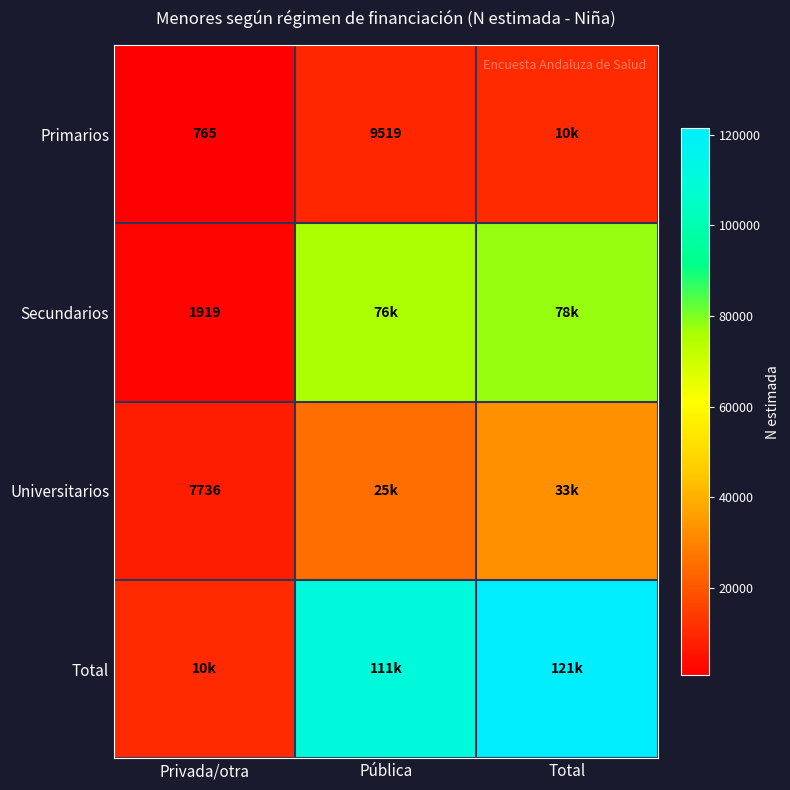

True or false: Secundarios has a value of 843 at Privada/otra.

False